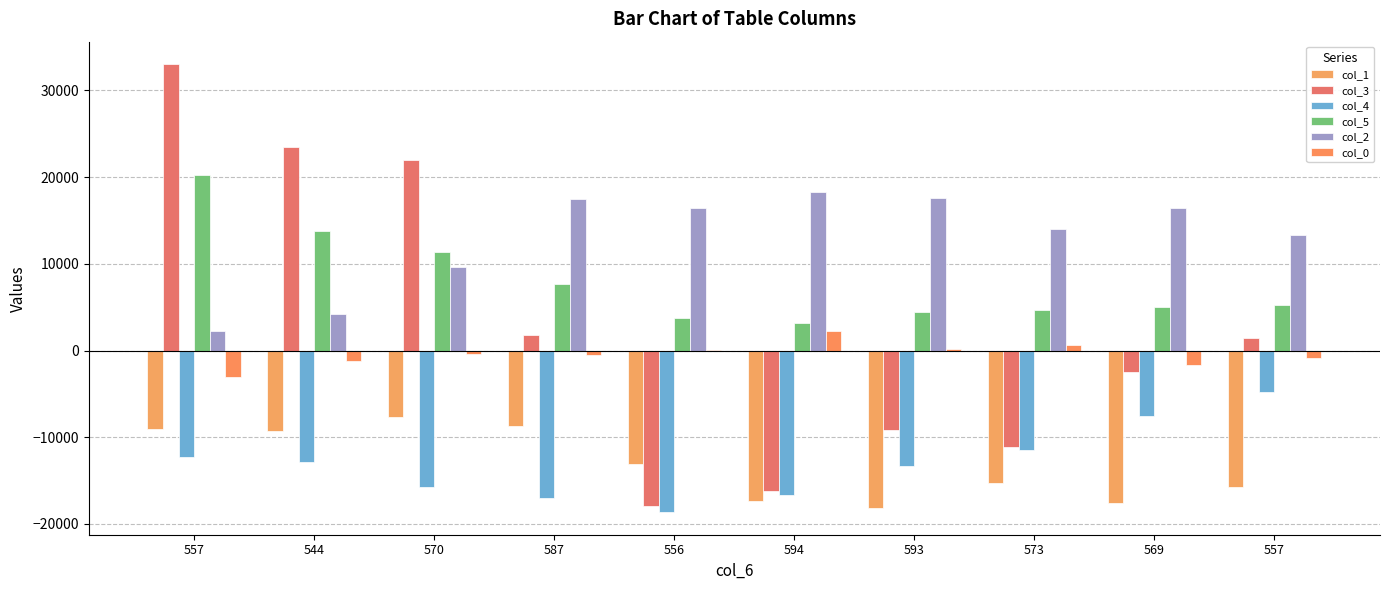

At which label does col_5 first exceed 5284?

557